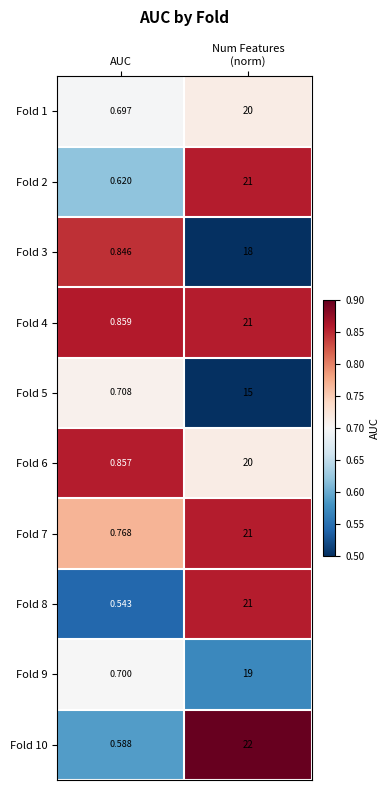

What is the total value across all series at AUC?

7.2